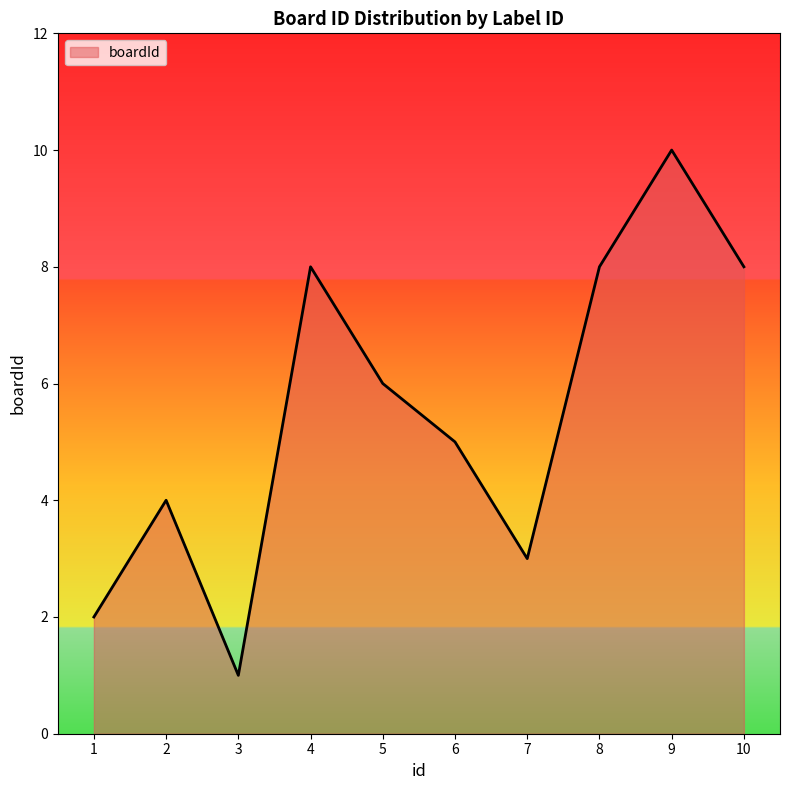

What is the difference between the maximum and minimum values?

9